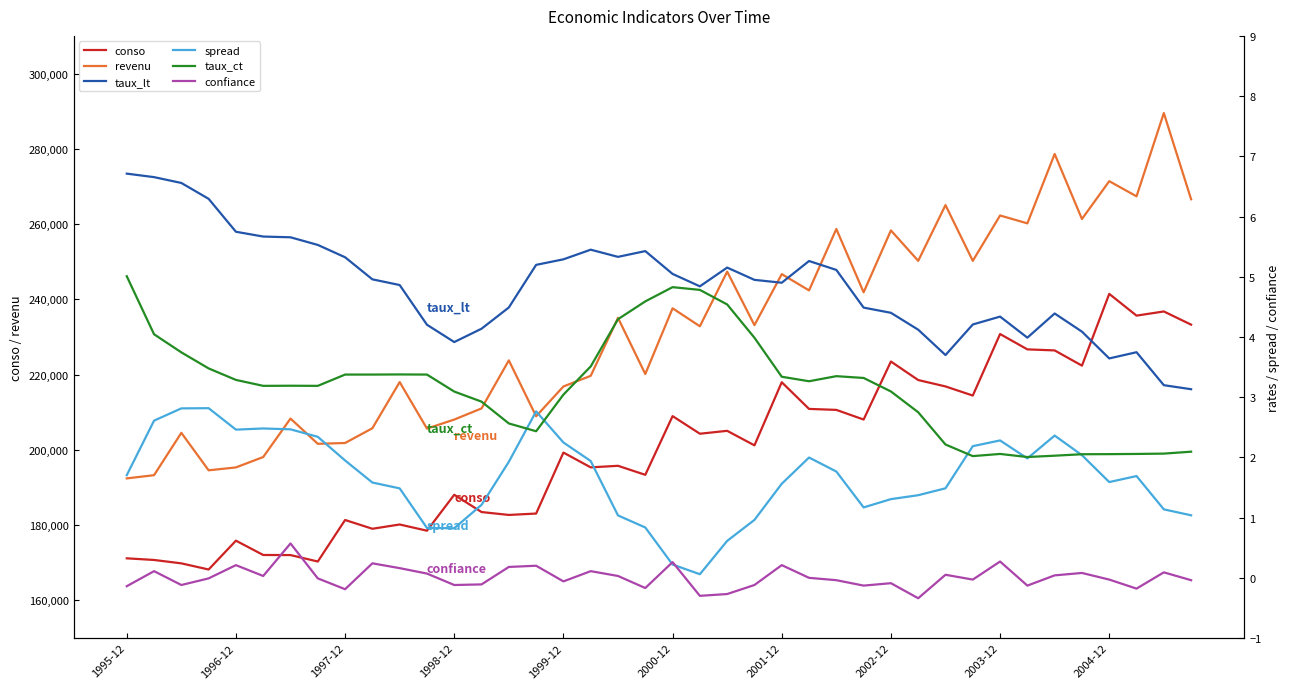

The value of conso at 1999-12 is 199272.5. True or false?

True